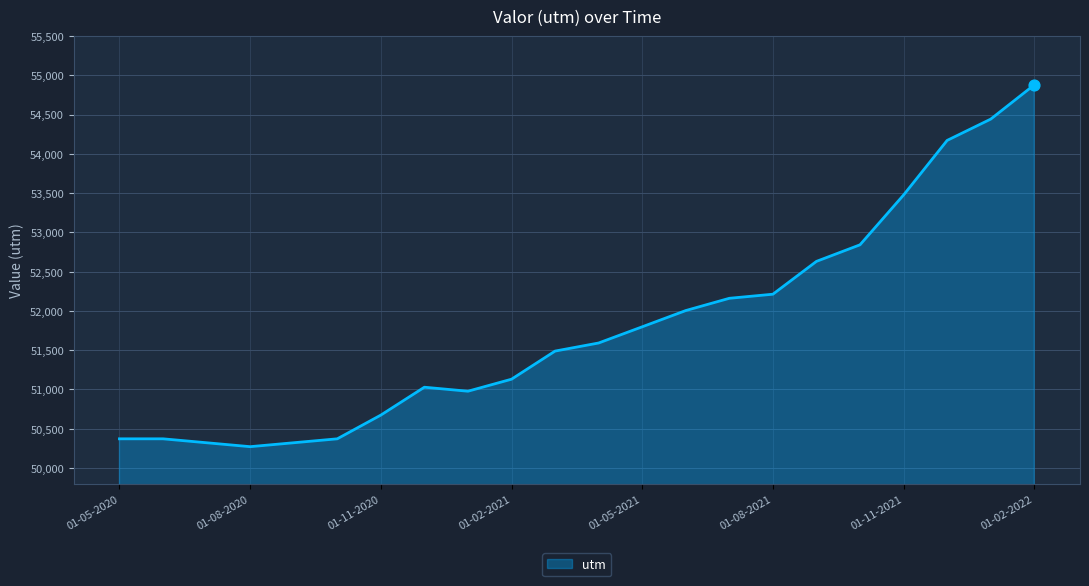

What is the difference between the maximum and minimum values?

4606